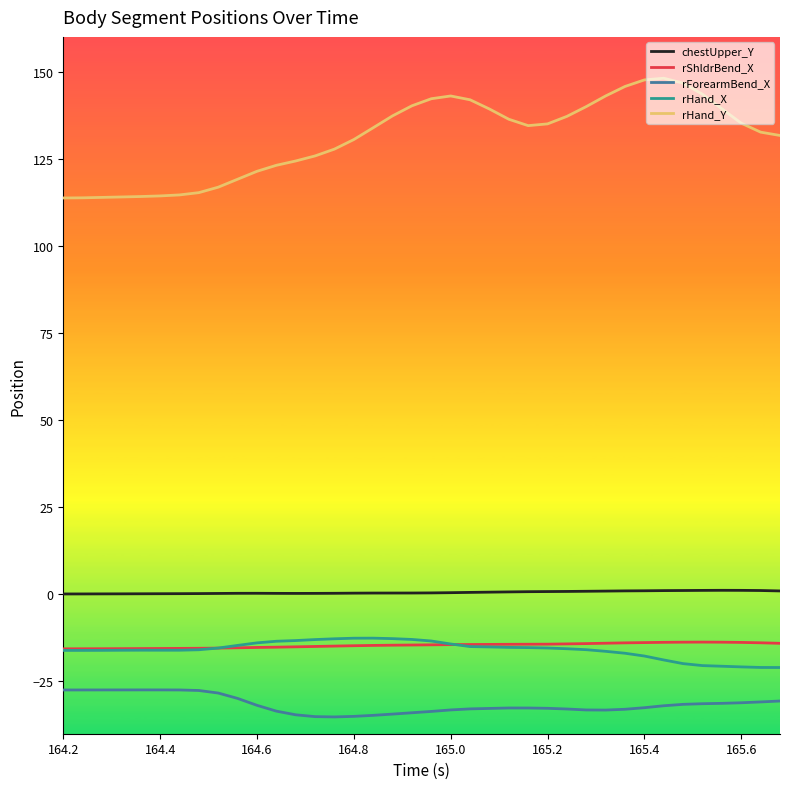

True or false: chestUpper_Y and rShldrBend_X intersect in this chart.

False